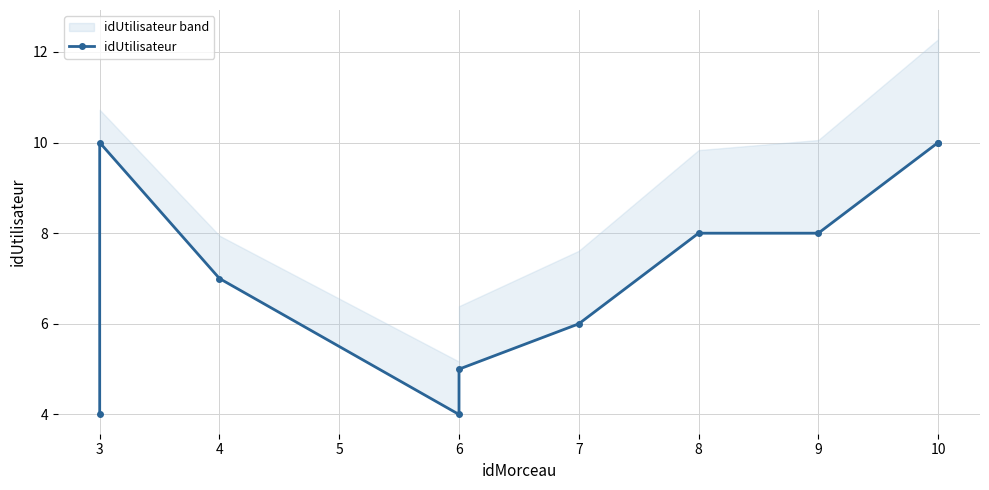

What is the smallest value displayed?

4